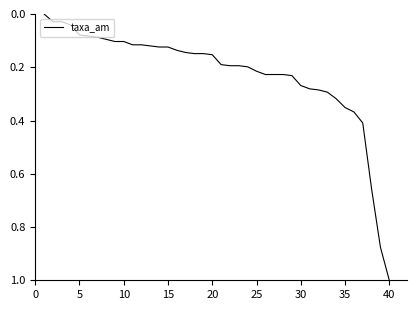

What is the difference between the maximum and minimum values?

1.0